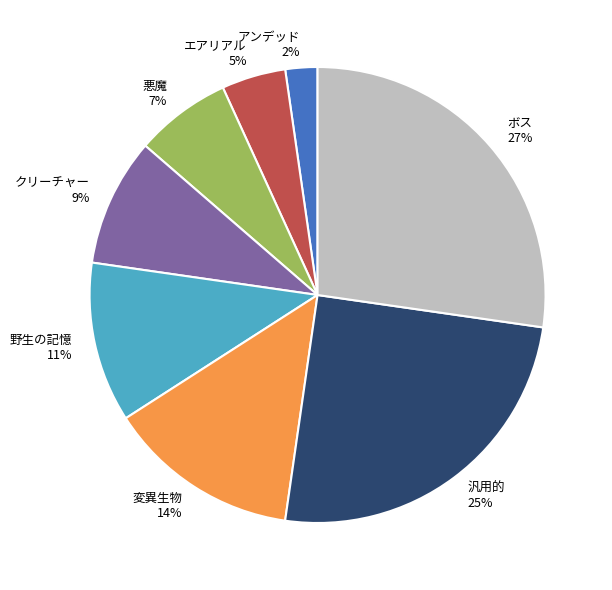

True or false: クリーチャー accounts for 9% of the total.

True